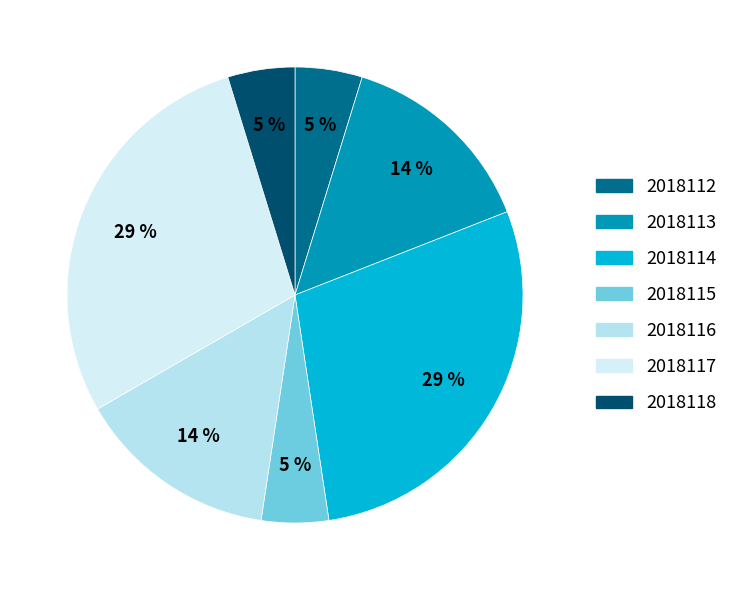

What percentage do 2018112 and 2018116 together represent?

19.0%